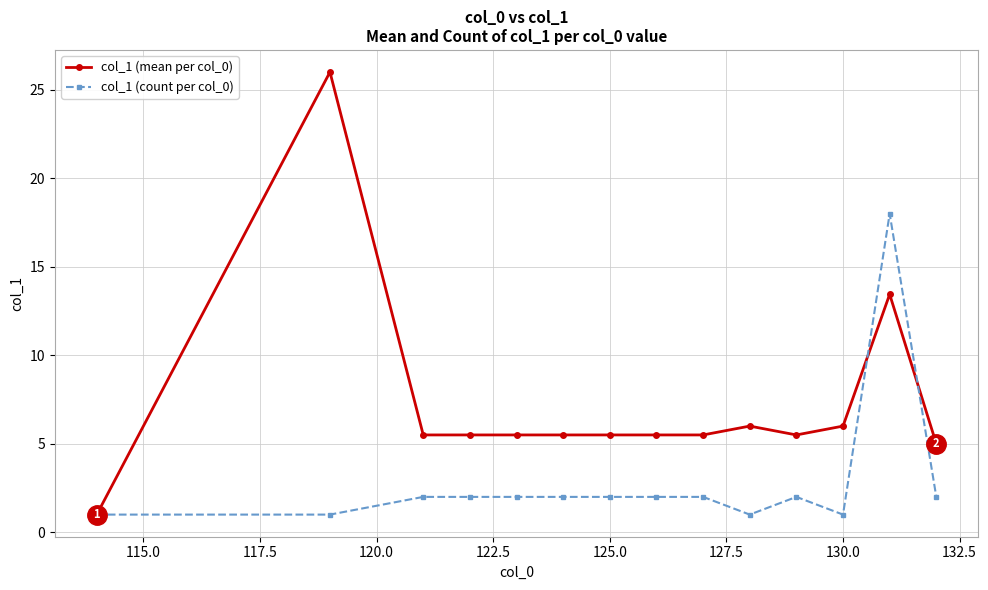

List the series in order of their overall mean, lowest first.

col_1 (count per col_0), col_1 (mean per col_0)